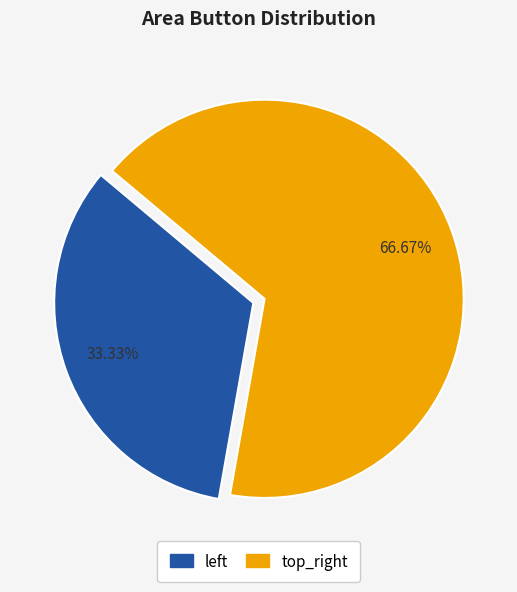

To the nearest percent, what is the difference between the largest and smallest slice percentages?

33%